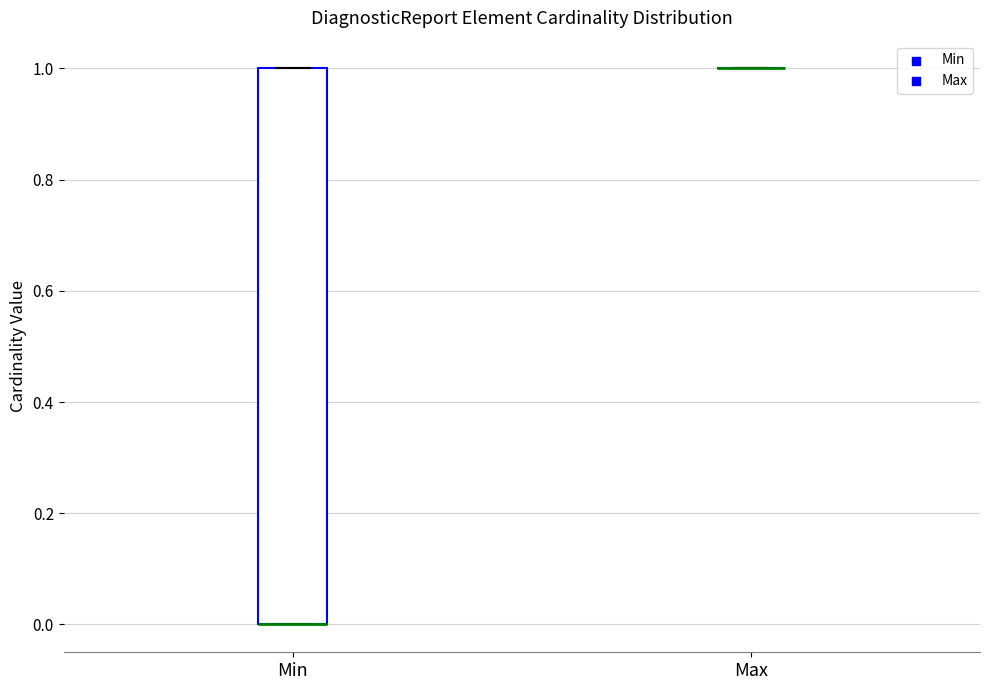

Reading left to right, transcribe this box plot: for each box, give where its median line is, the range the box spans, and where its two whiskers end, as read against the y-axis. The values are not printed on the chart, so give them approximately, as read against the axis.

Min: median 0 (drawn on the box's lower edge), box 0 to 1, whiskers 0 to 1
Max: box collapsed to a line at 1, whiskers 1 to 1